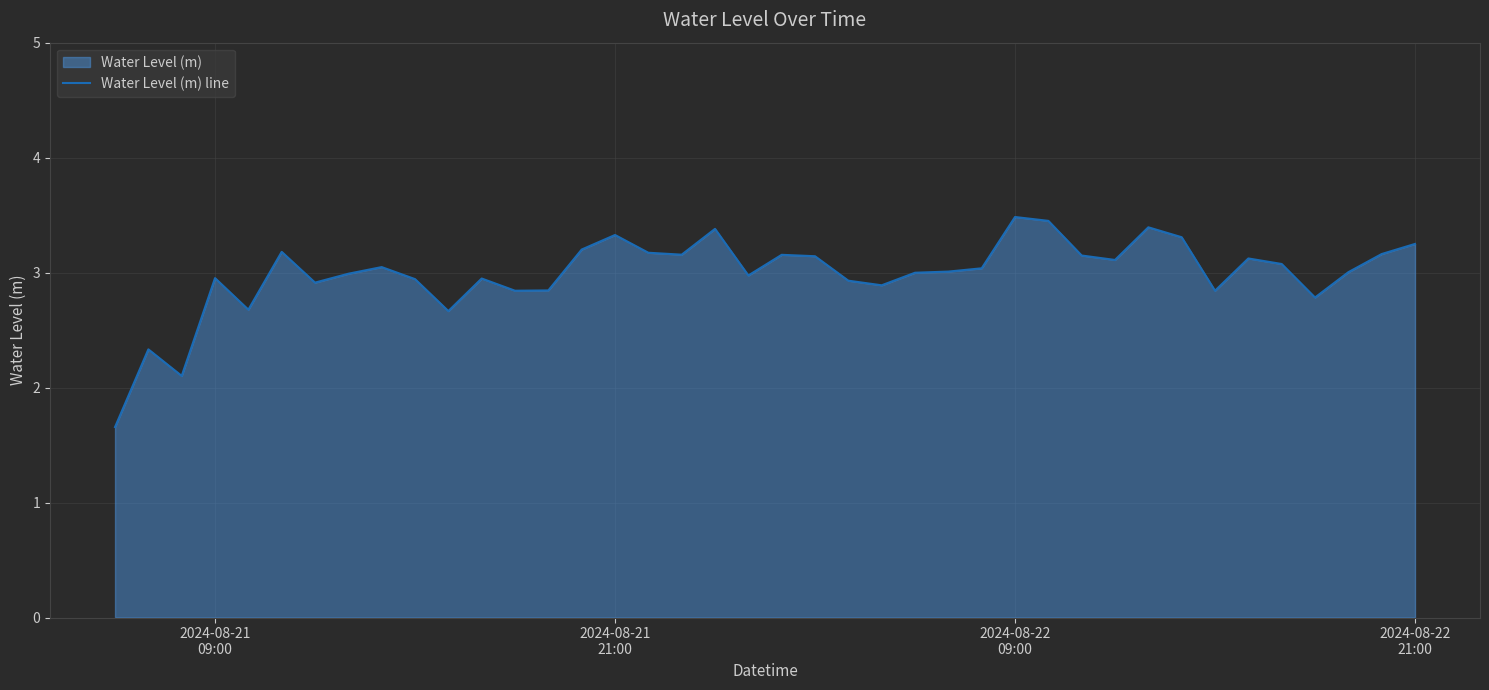

What is the difference between the maximum and minimum values?

1.8